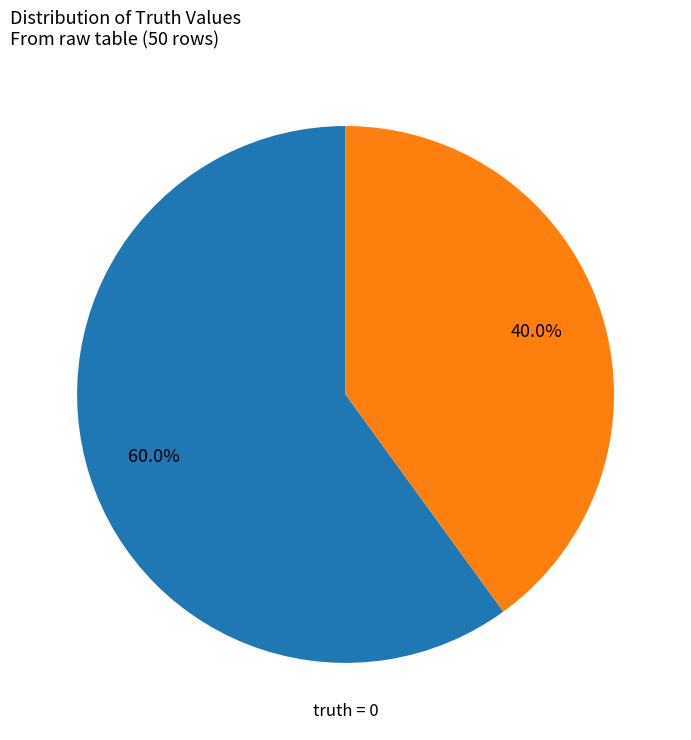

Does any single category account for the majority?

Yes